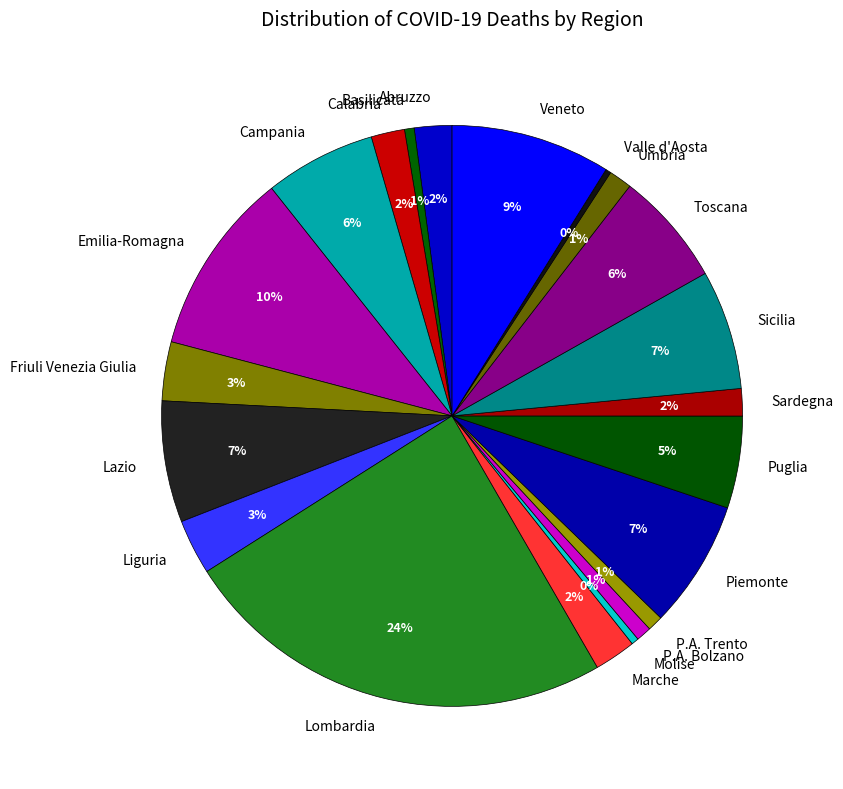

Is there any slice that represents more than half of the pie?

No